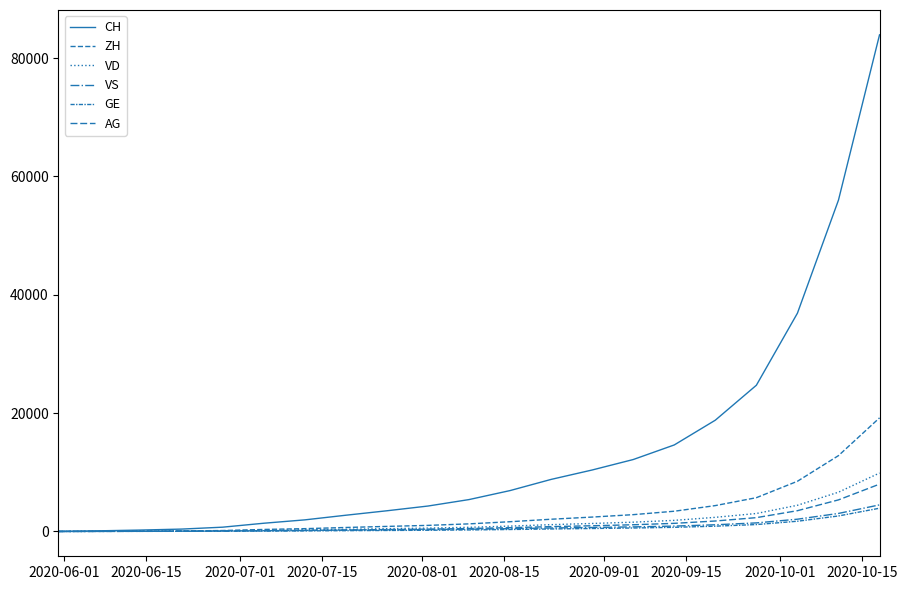

How many lines are shown in the chart?

6